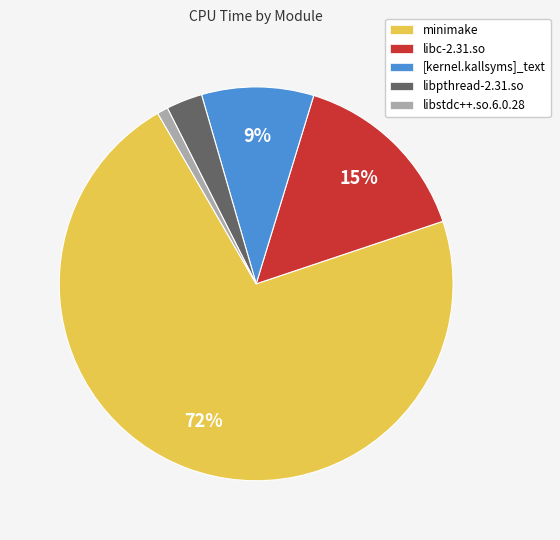

Which category has the biggest portion of the pie?

minimake